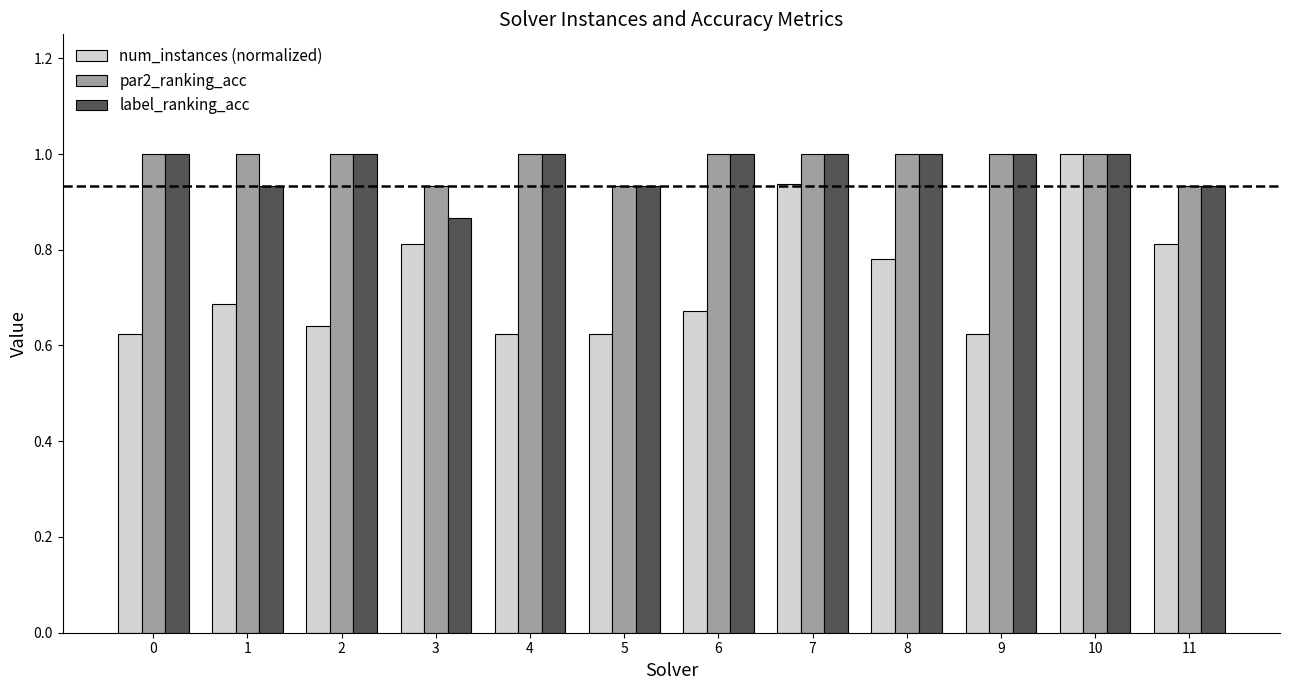

What is the maximum value shown in the chart?

1.0